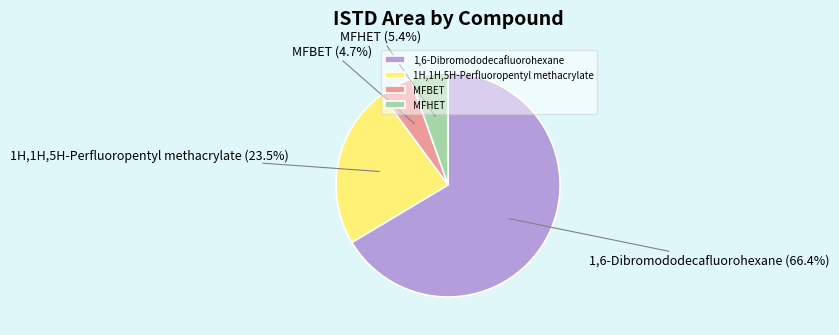

Which has a higher value, 1,6-Dibromododecafluorohexane or 1H,1H,5H-Perfluoropentyl methacrylate?

1,6-Dibromododecafluorohexane